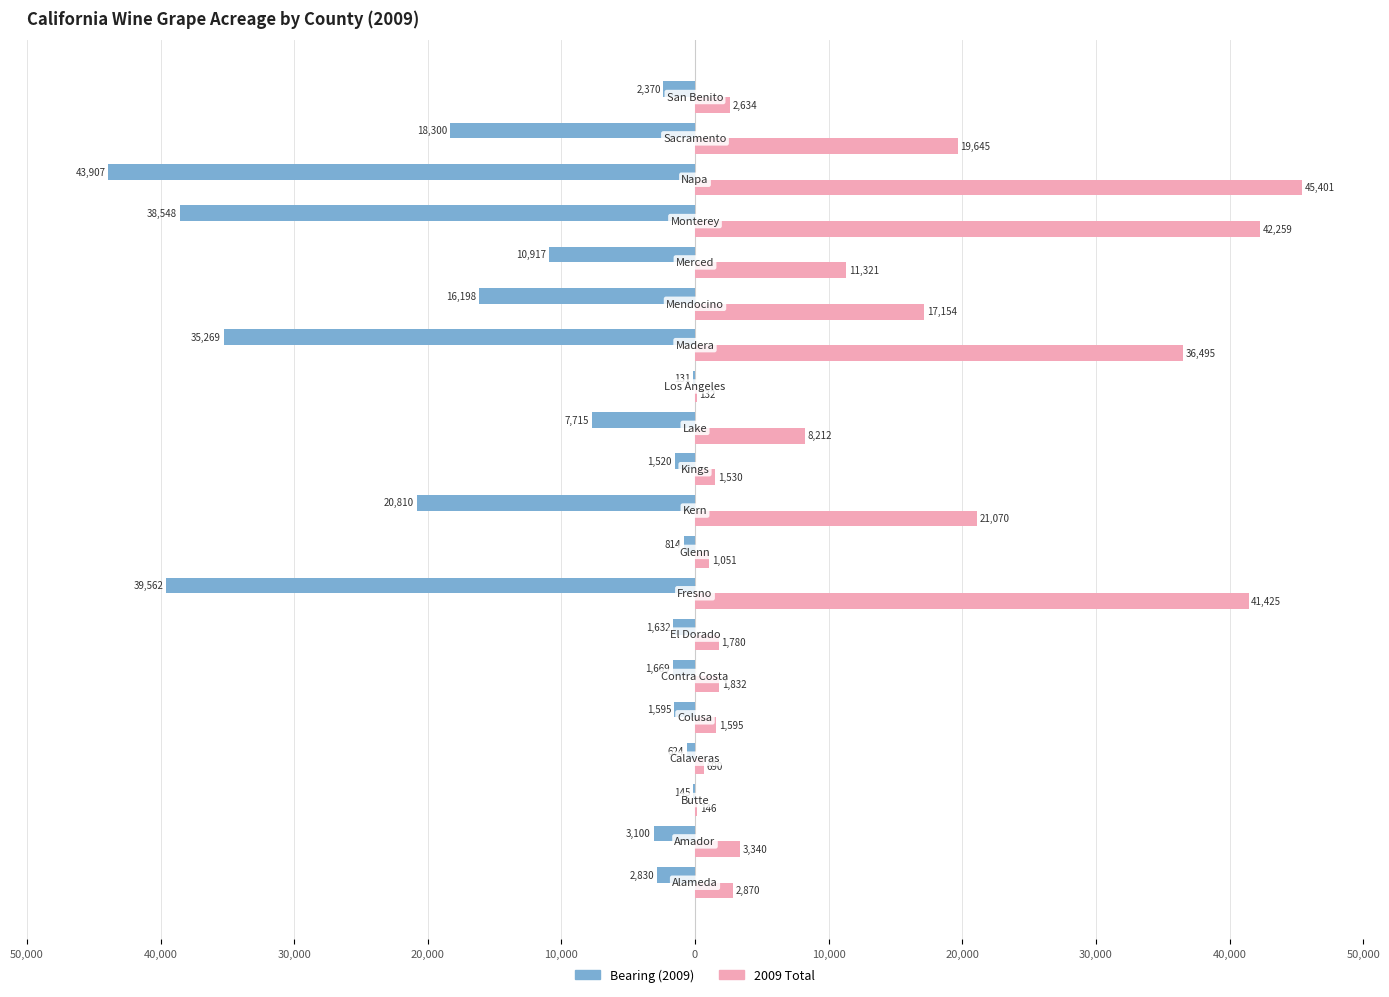

What are all the series names shown in the legend?

Bearing (2009), 2009 Total